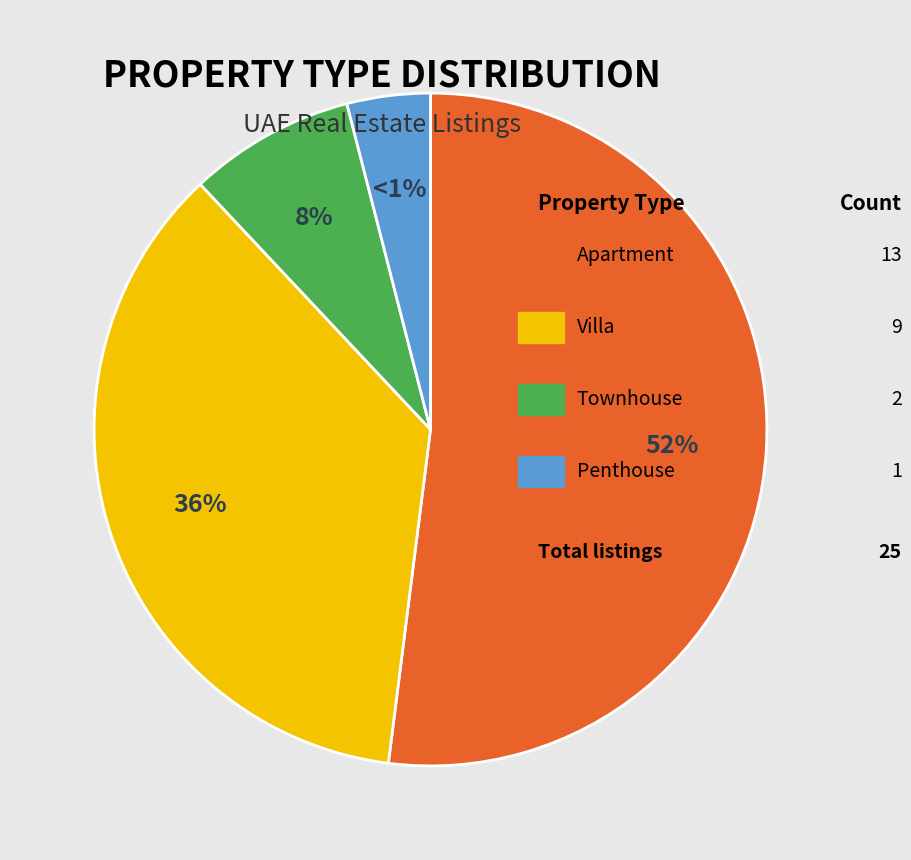

Rank the categories by value from highest to lowest.

Apartment, Villa, Townhouse, Penthouse